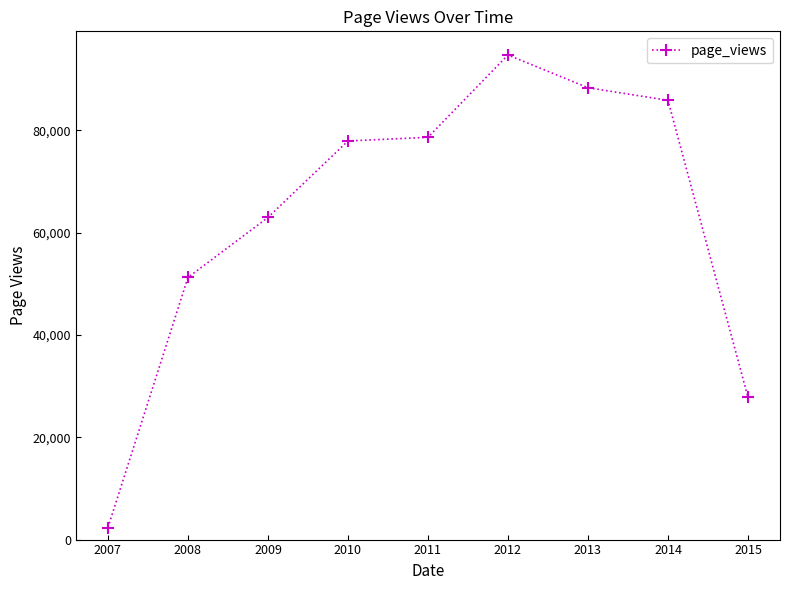

At which label is the value closest to 48529?

2008